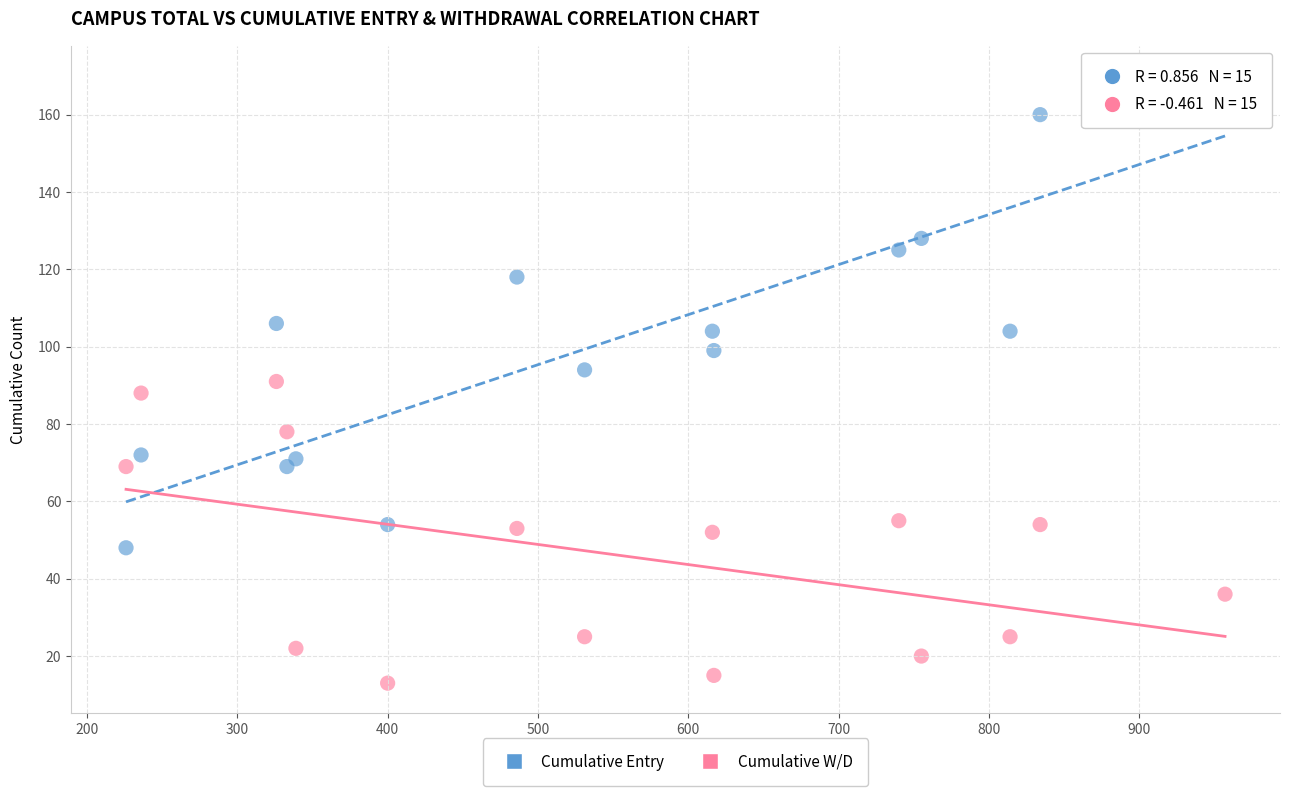

Which series reaches the minimum Y coordinate?

Cumulative W/D